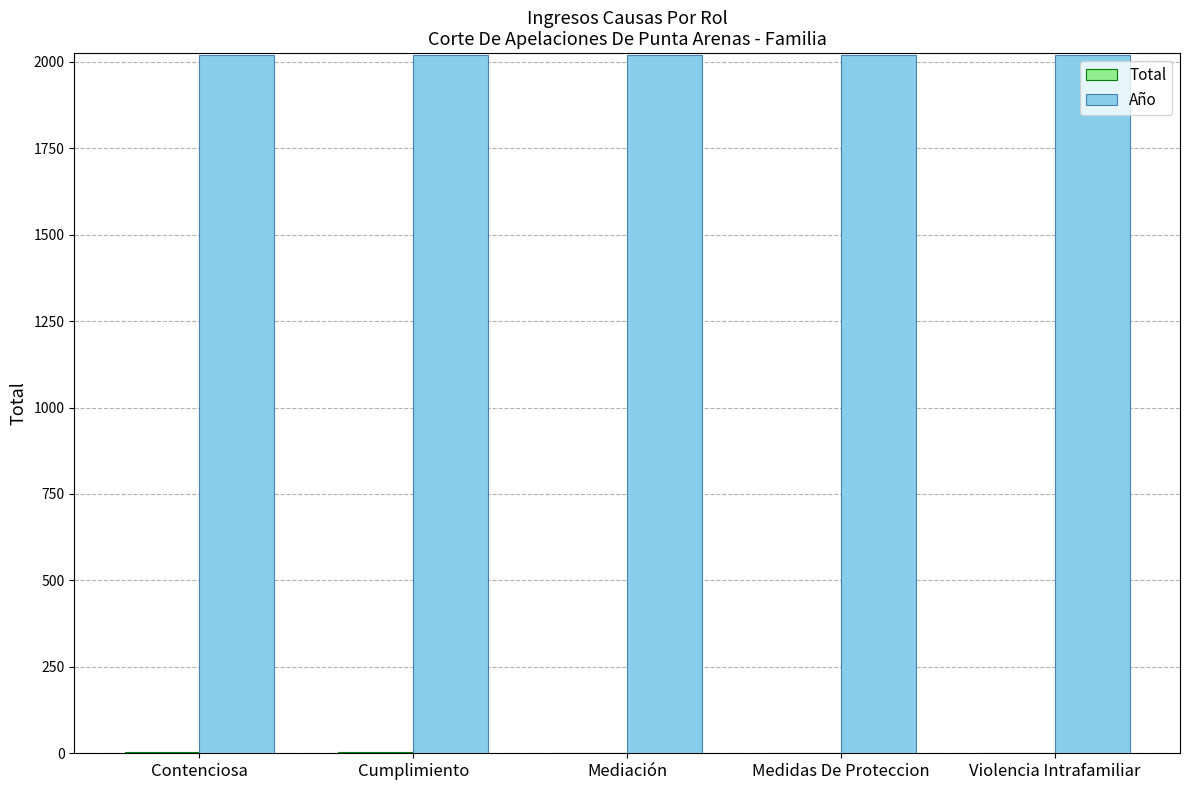

What is the greatest value displayed?

2019